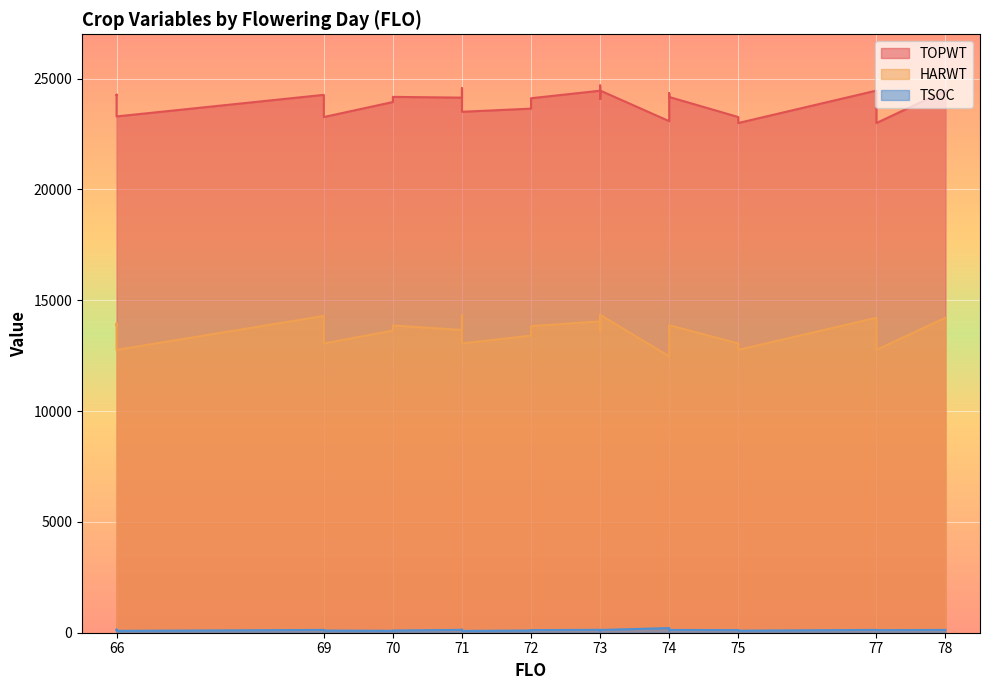

Which category has the highest value in the HARWT series?

71